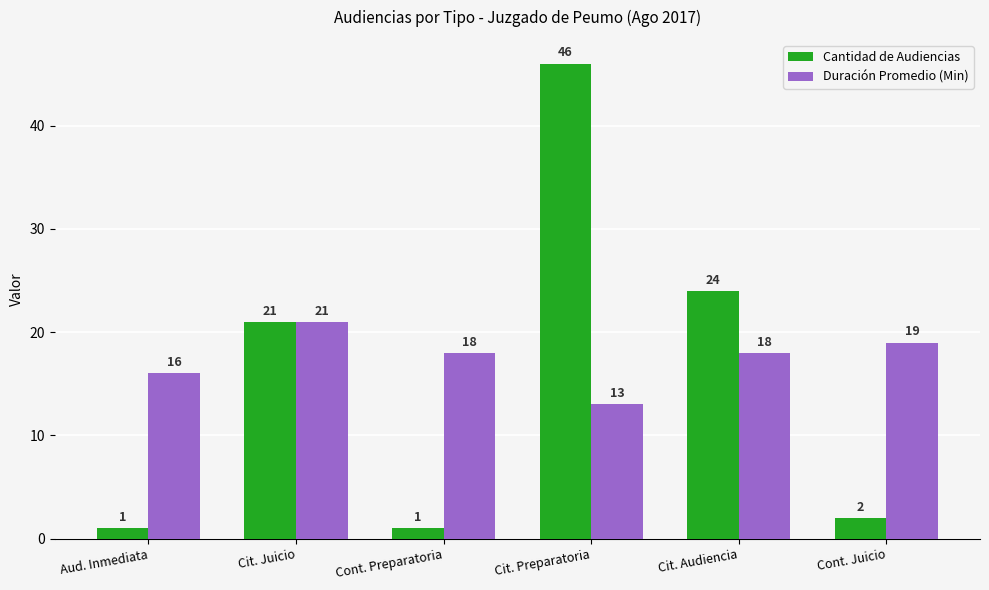

How many groups of bars are there?

6